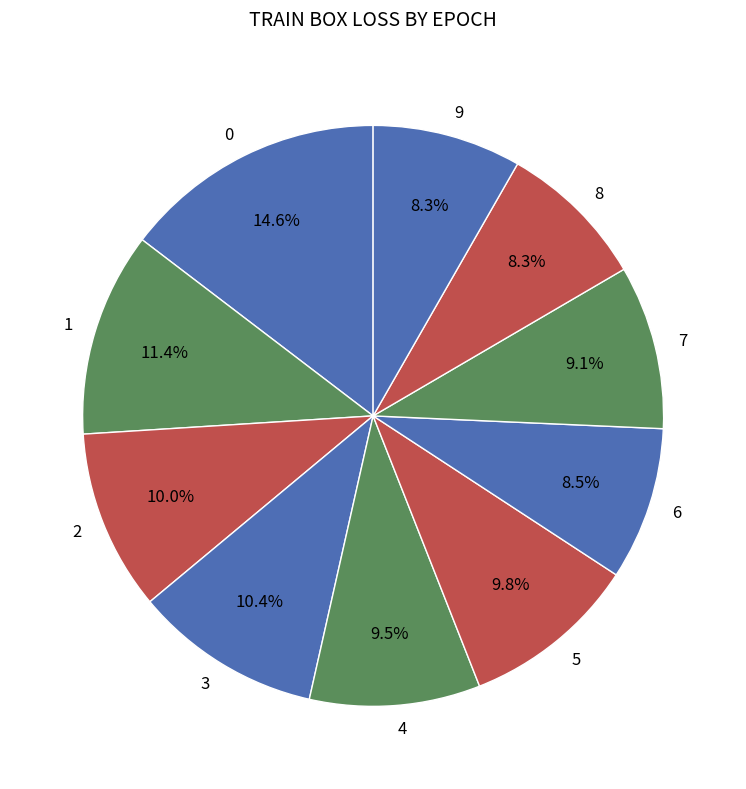

Which has a higher value, 5 or 6?

5